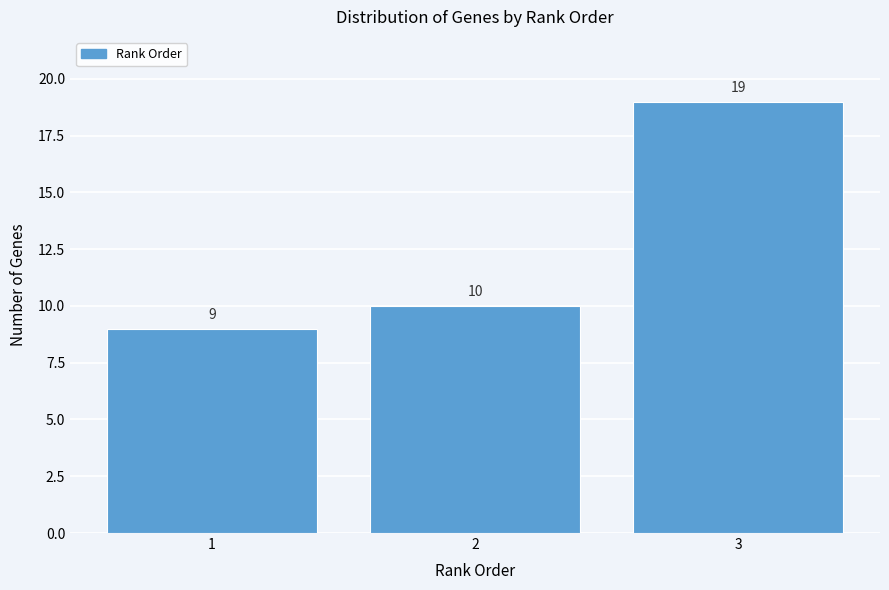

Reading right to left, extract all data points from this chart.

19	10	9